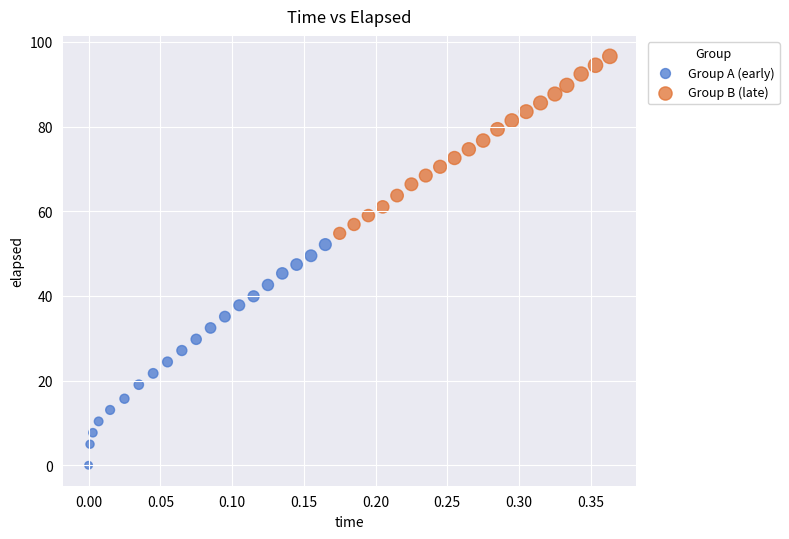

Which series reaches the maximum Y coordinate?

Group B (late)